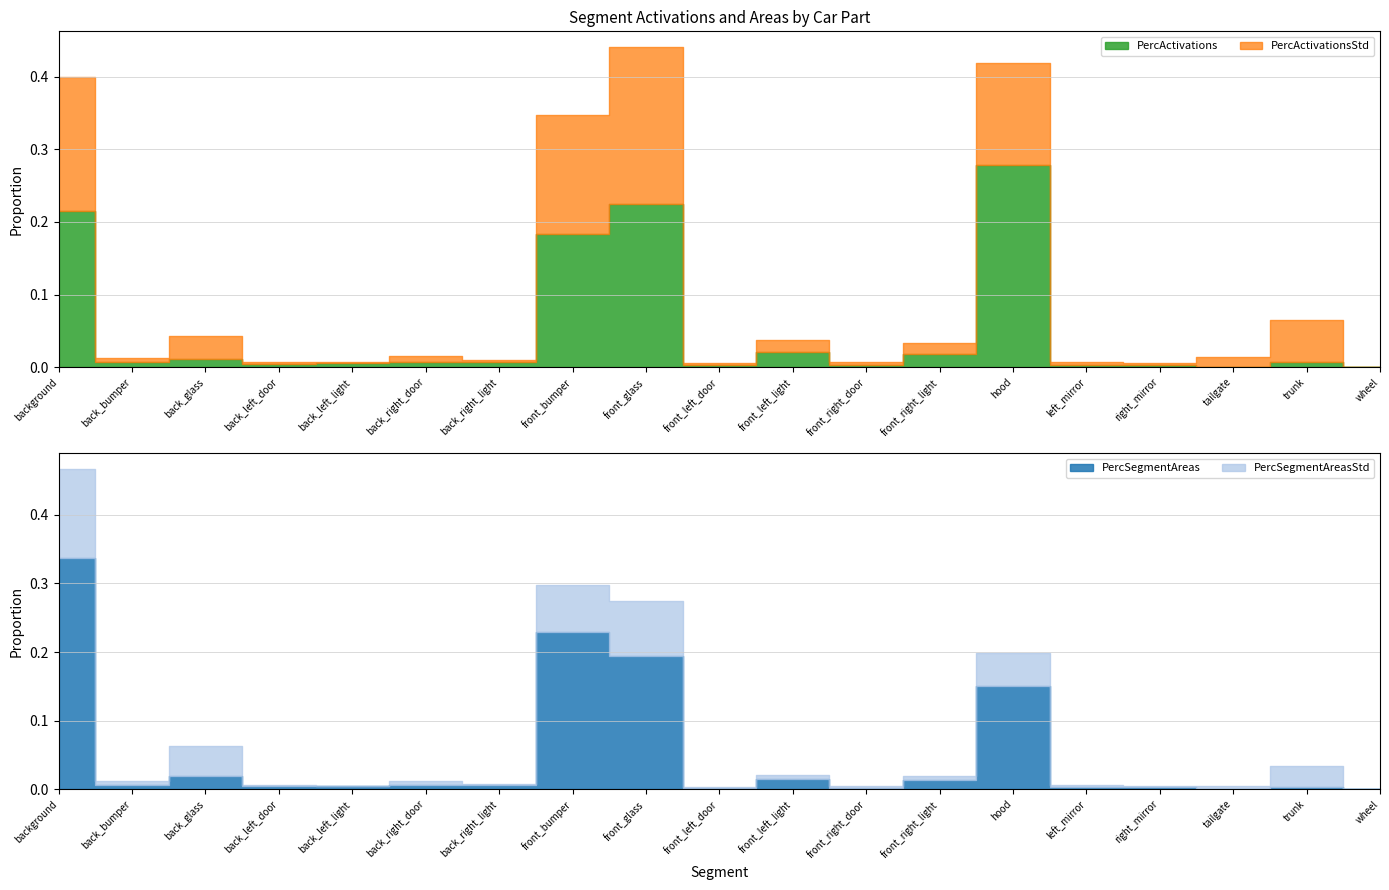

Reading left to right, extract all data points from this chart.

PercActivations: background=0.2	back_bumper=0.0	back_glass=0.0	back_left_door=0.0	back_left_light=0.0	back_right_door=0.0	back_right_light=0.0	front_bumper=0.2	front_glass=0.2	front_left_door=0.0	front_left_light=0.0	front_right_door=0.0	front_right_light=0.0	hood=0.3	left_mirror=0.0	right_mirror=0.0	tailgate=0.0	trunk=0.0	wheel=0.0
PercActivationsStd: background=0.2	back_bumper=0.0	back_glass=0.0	back_left_door=0.0	back_left_light=0.0	back_right_door=0.0	back_right_light=0.0	front_bumper=0.2	front_glass=0.2	front_left_door=0.0	front_left_light=0.0	front_right_door=0.0	front_right_light=0.0	hood=0.1	left_mirror=0.0	right_mirror=0.0	tailgate=0.0	trunk=0.1	wheel=0.0
PercSegmentAreas: background=0.3	back_bumper=0.0	back_glass=0.0	back_left_door=0.0	back_left_light=0.0	back_right_door=0.0	back_right_light=0.0	front_bumper=0.2	front_glass=0.2	front_left_door=0.0	front_left_light=0.0	front_right_door=0.0	front_right_light=0.0	hood=0.2	left_mirror=0.0	right_mirror=0.0	tailgate=0.0	trunk=0.0	wheel=0.0
PercSegmentAreasStd: background=0.1	back_bumper=0.0	back_glass=0.0	back_left_door=0.0	back_left_light=0.0	back_right_door=0.0	back_right_light=0.0	front_bumper=0.1	front_glass=0.1	front_left_door=0.0	front_left_light=0.0	front_right_door=0.0	front_right_light=0.0	hood=0.0	left_mirror=0.0	right_mirror=0.0	tailgate=0.0	trunk=0.0	wheel=0.0